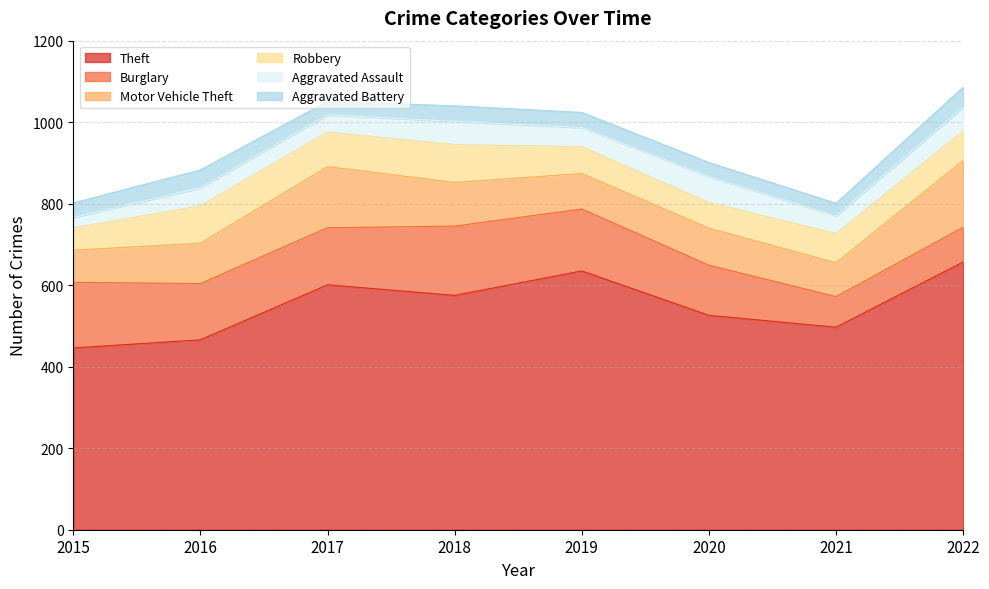

True or false: Robbery and Motor Vehicle Theft cross at least once.

False